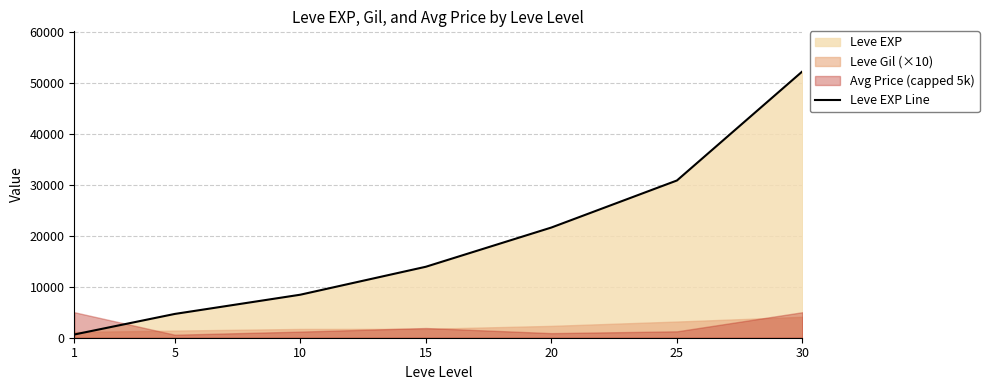

What is the maximum value shown in the chart?

52220